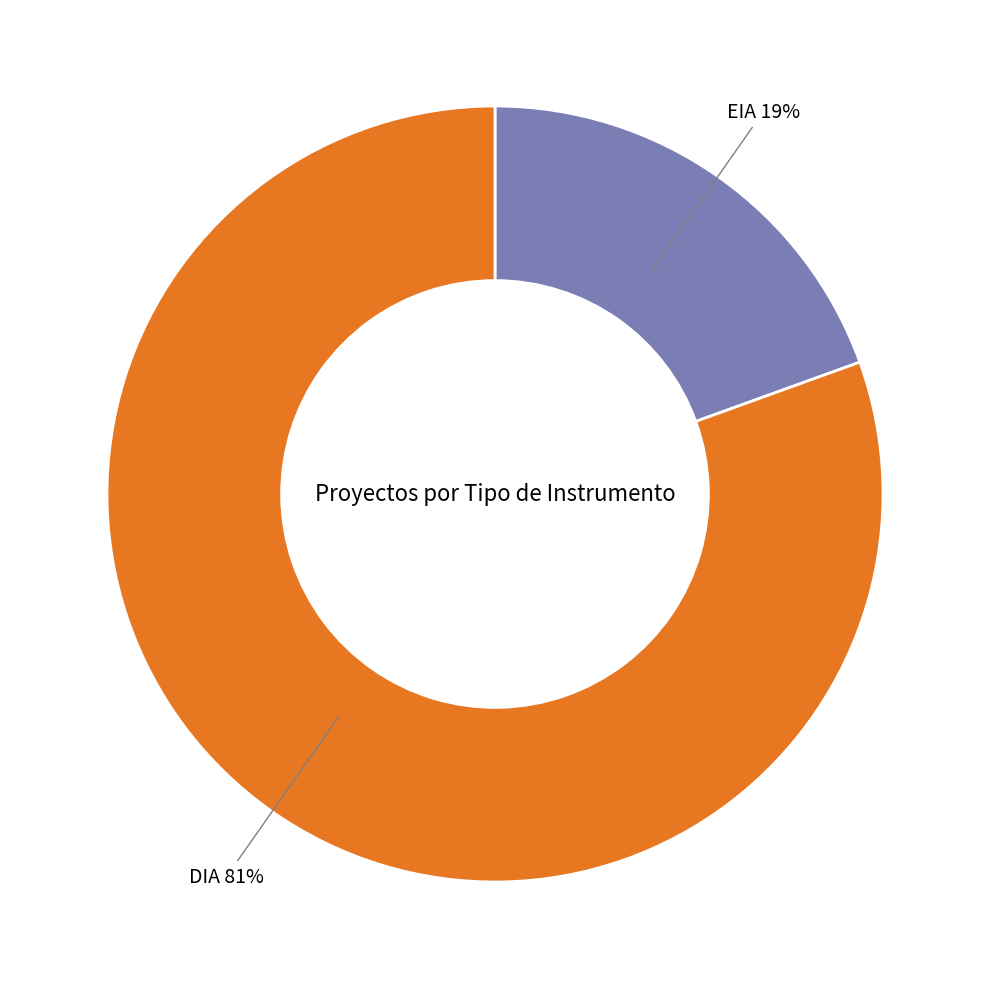

To the nearest percent, what is the average slice percentage?

50%